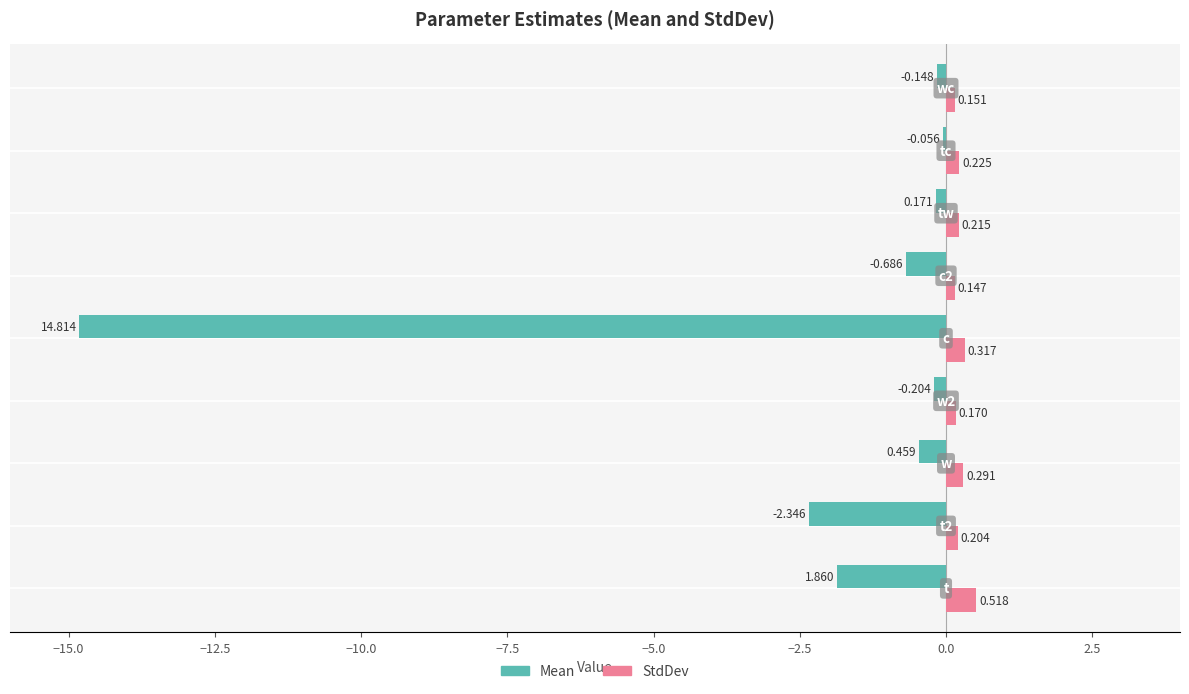

Which series has the largest total across all categories?

StdDev